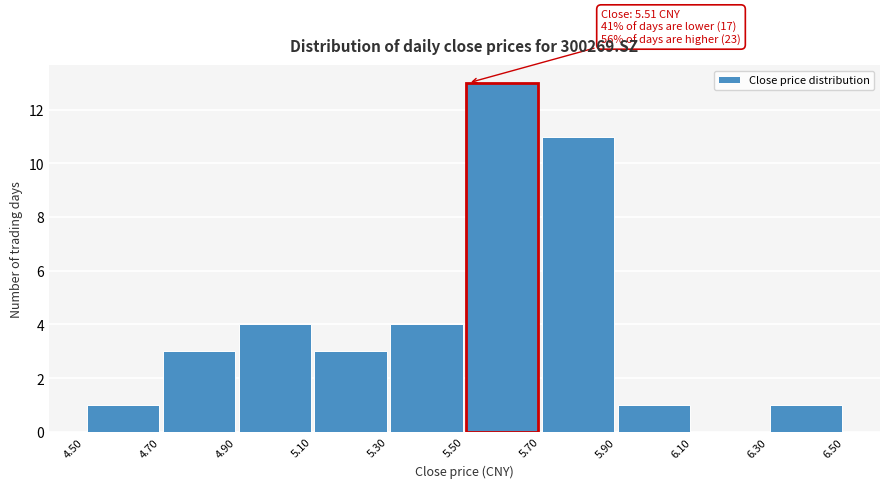

Which range on the x-axis has the tallest bar?

5.50 to 5.70